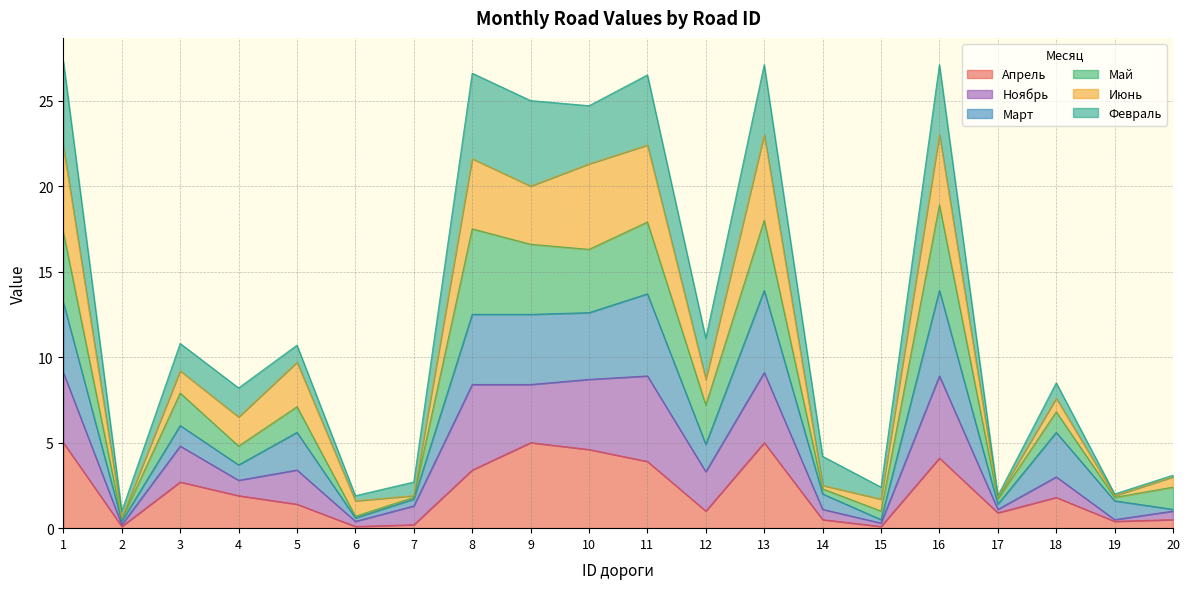

What is the highest value of the Апрель series?

5.0